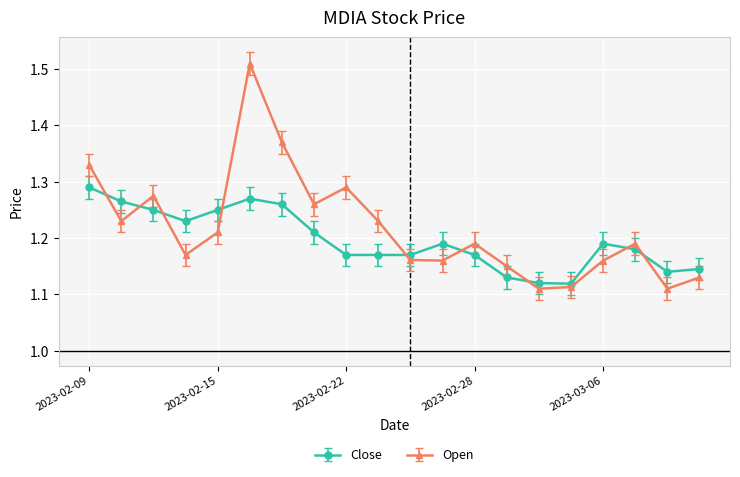

How many Open values are between 1 and 2?

20